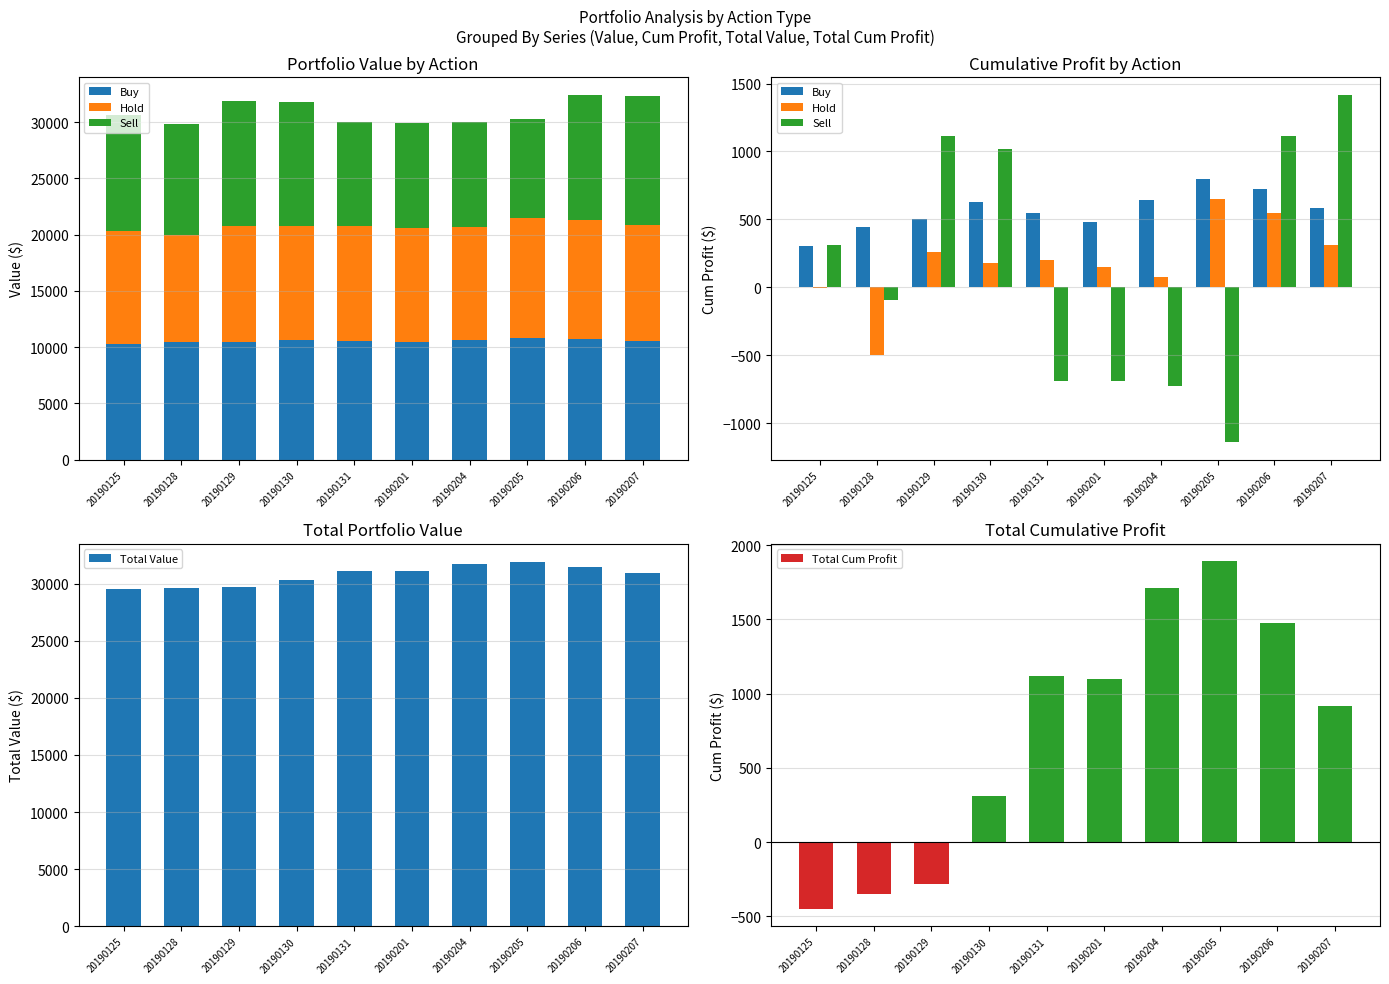

Does the chart contain any negative values?

Yes